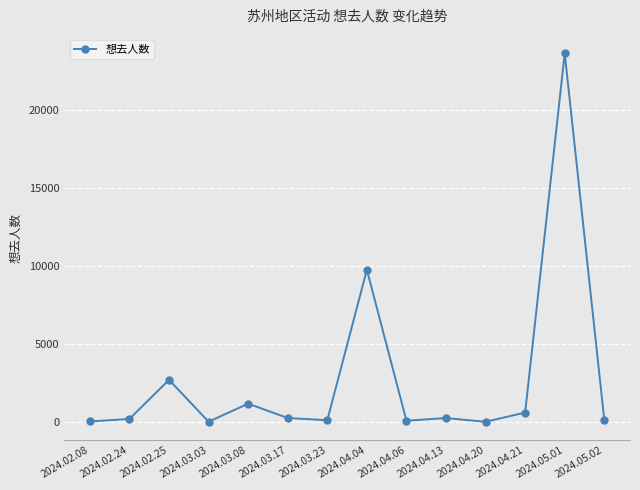

The value at 2024.02.25 is 3836. True or false?

False